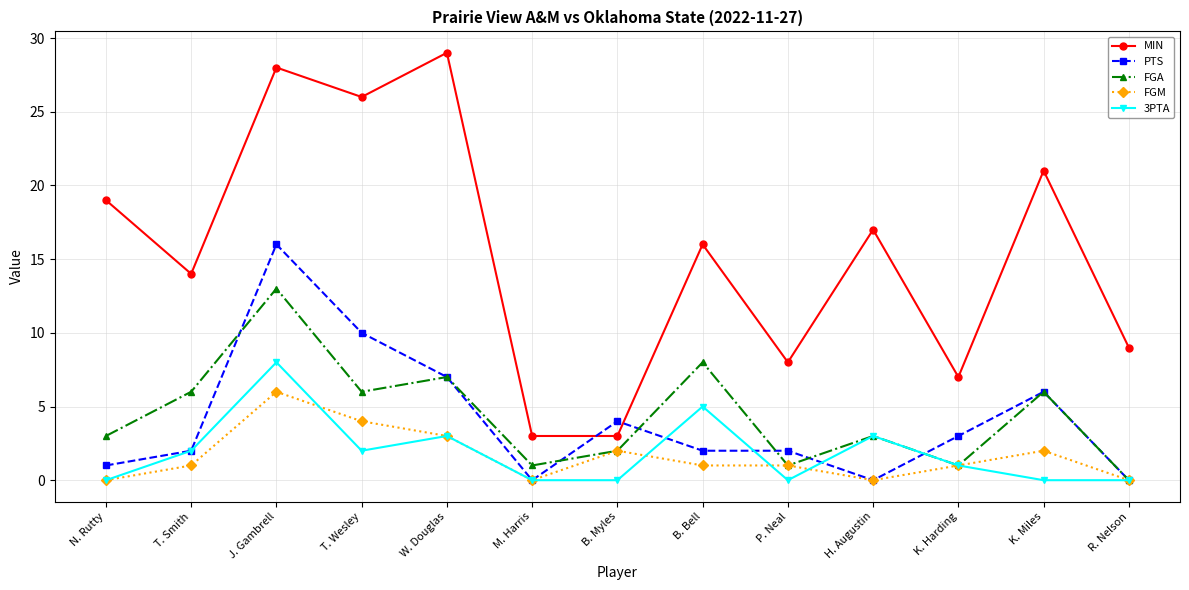

Reading left to right, extract all data points from this chart.

MIN: 19	14	28	26	29	3	3	16	8	17	7	21	9
PTS: 1	2	16	10	7	0	4	2	2	0	3	6	0
FGA: 3	6	13	6	7	1	2	8	1	3	1	6	0
FGM: 0	1	6	4	3	0	2	1	1	0	1	2	0
3PTA: 0	2	8	2	3	0	0	5	0	3	1	0	0